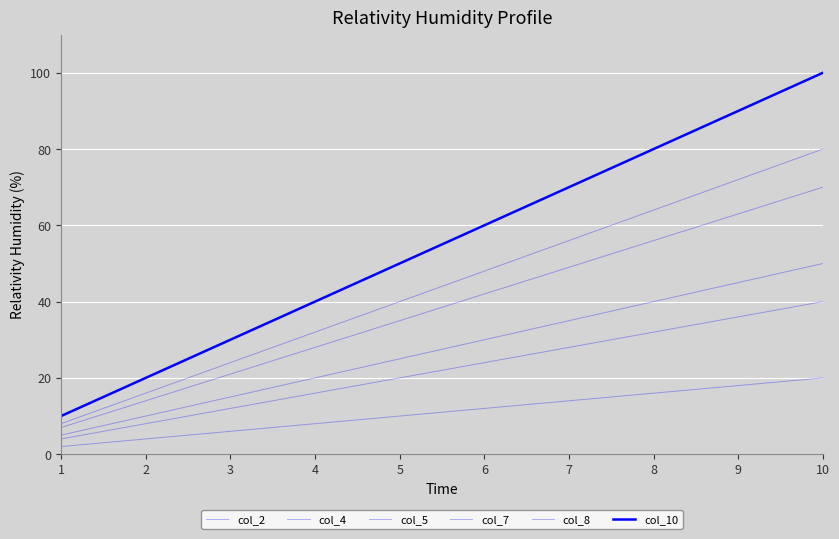

Rank the categories by col_4 value from highest to lowest.

10, 9, 8, 7, 6, 5, 4, 3, 2, 1